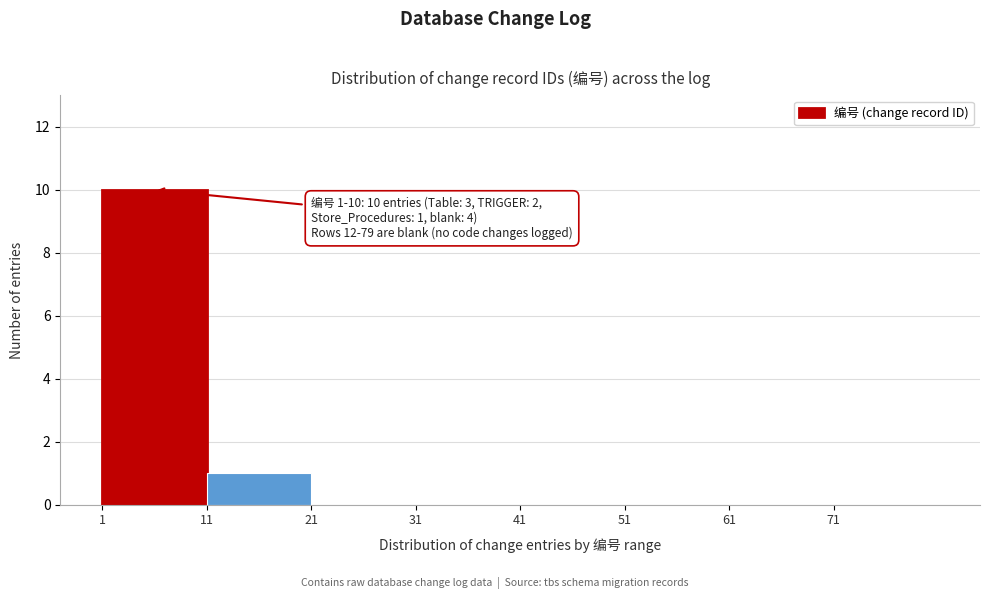

Over which range of the x-axis is the bar tallest?

1 to 11